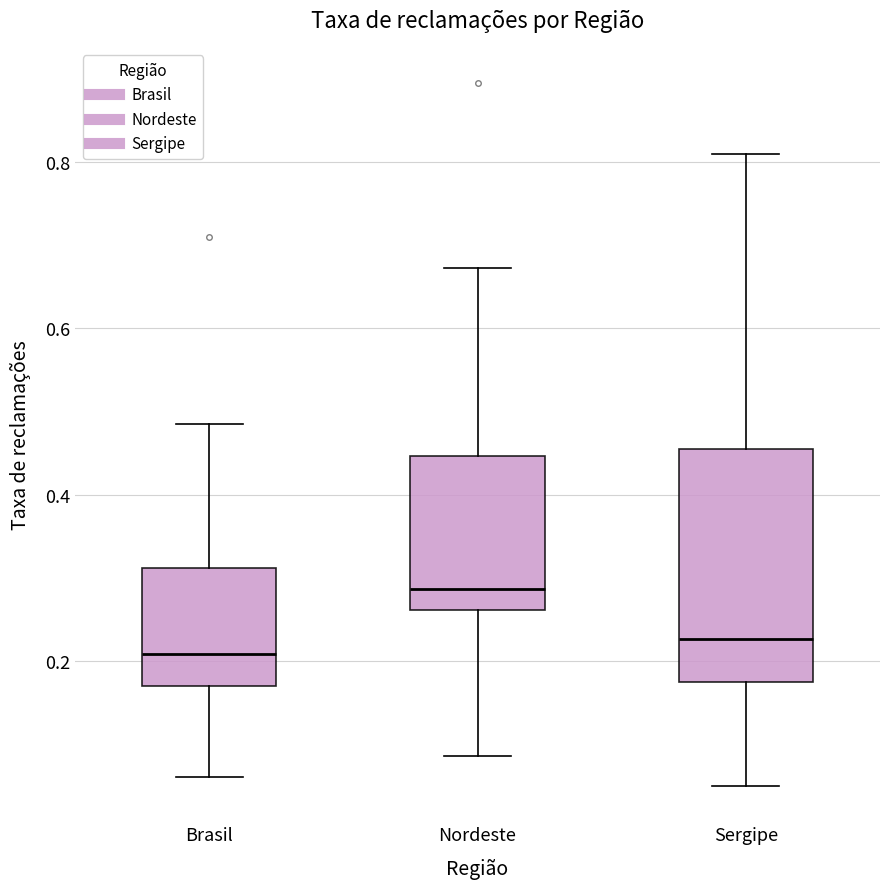

Where is the upper edge of the box for Nordeste on the y-axis? The values are not printed on the chart, so give them approximately, as read against the axis.

0.44